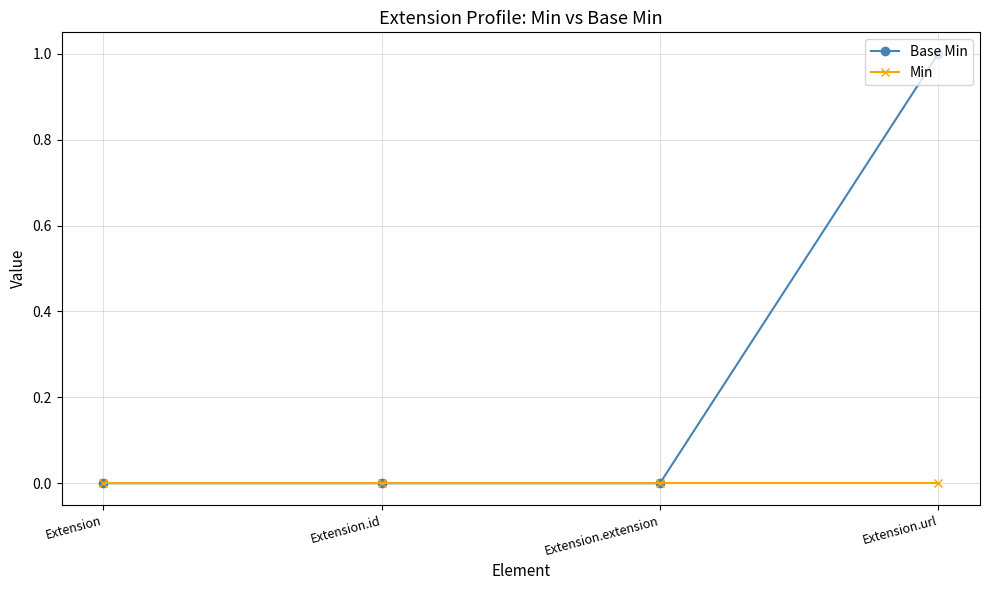

List the series in order of their overall mean, lowest first.

Min, Base Min